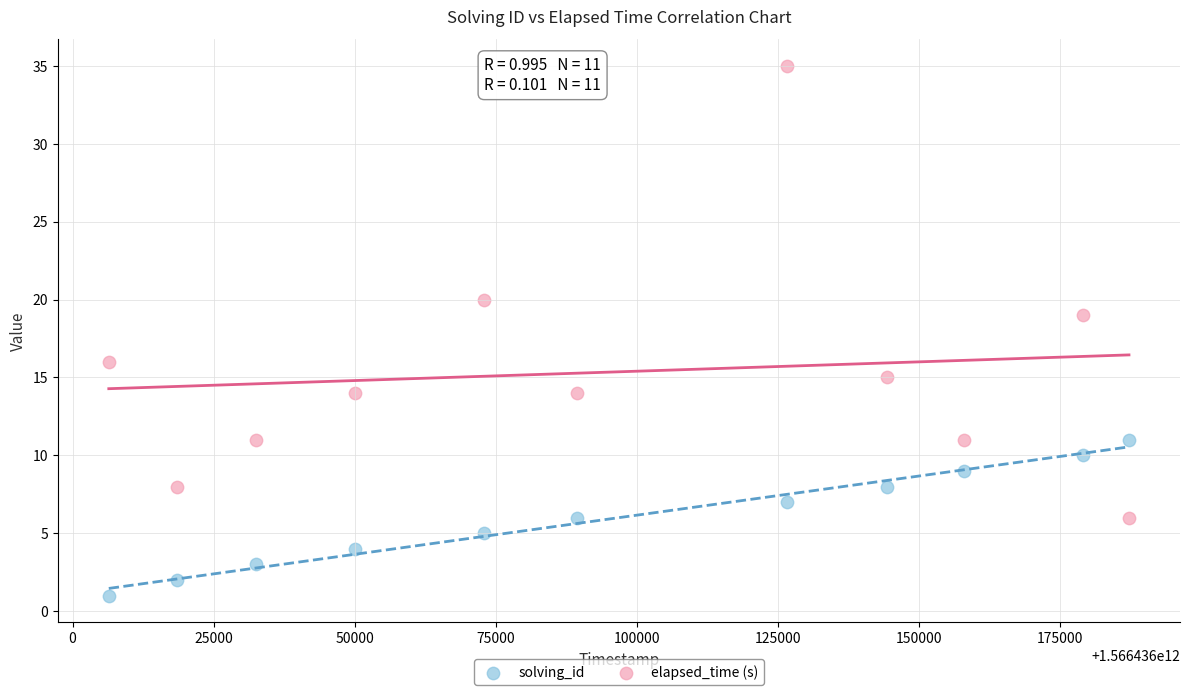

Which series reaches the maximum Y coordinate?

elapsed_time (s)